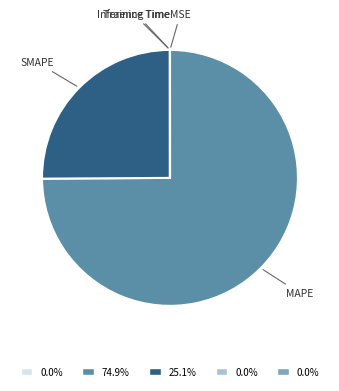

Is there any slice that represents more than half of the pie?

Yes